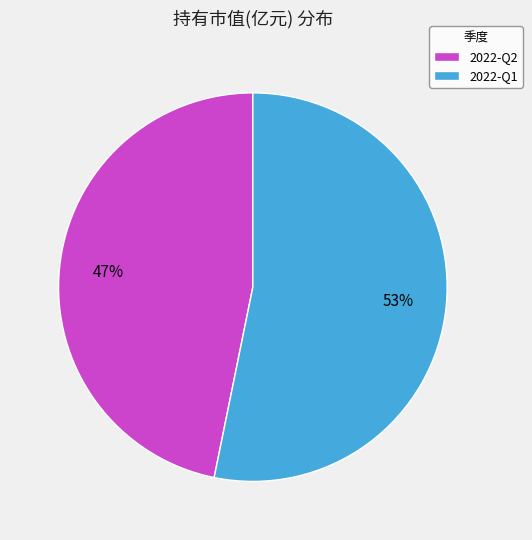

The 2022-Q2 slice represents 55% of the pie. True or false?

False